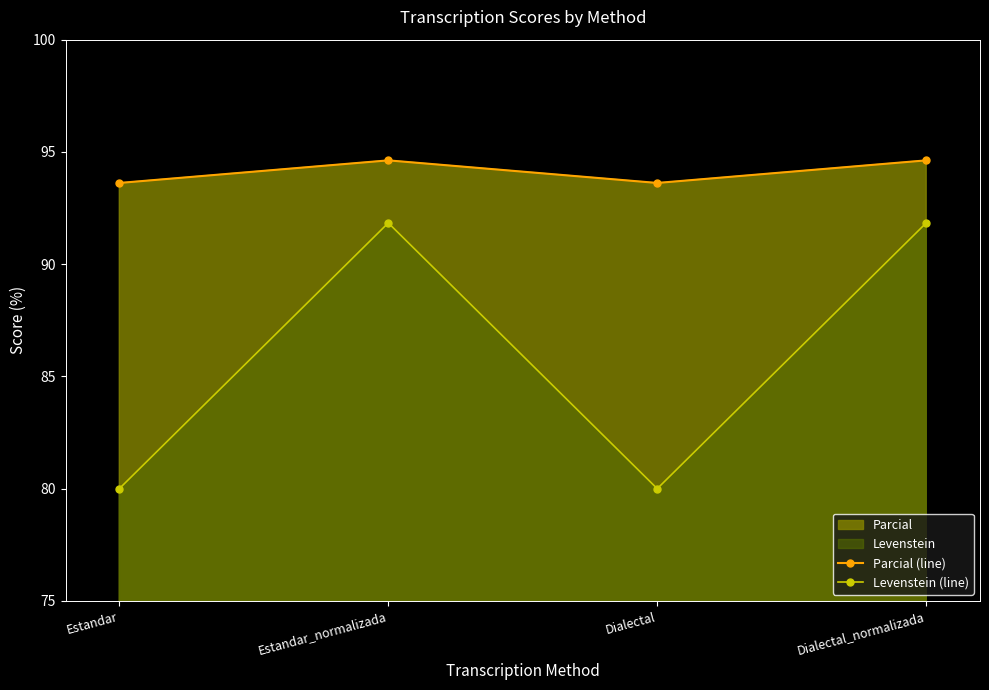

At which category does the chart reach its minimum across all series?

Estandar